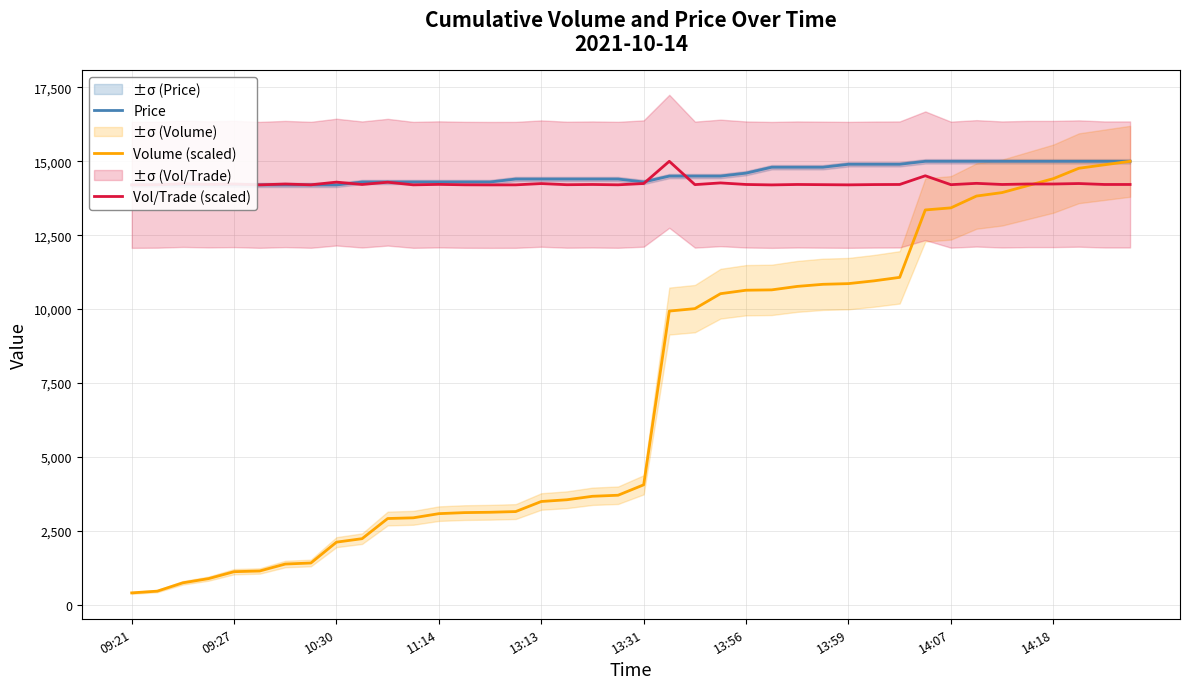

Is it true that Volume (scaled) equals 2355.7 at 17?

False